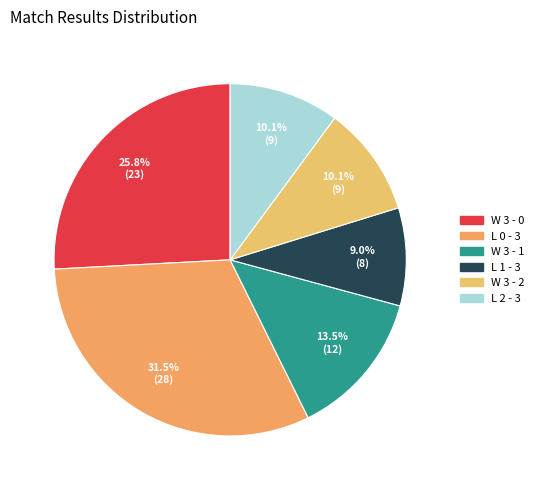

Is it true that W 3 - 2 is 10% of the pie?

True